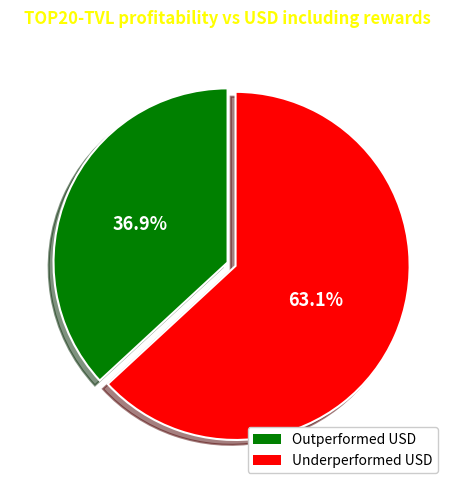

Count the number of slices in the pie.

2